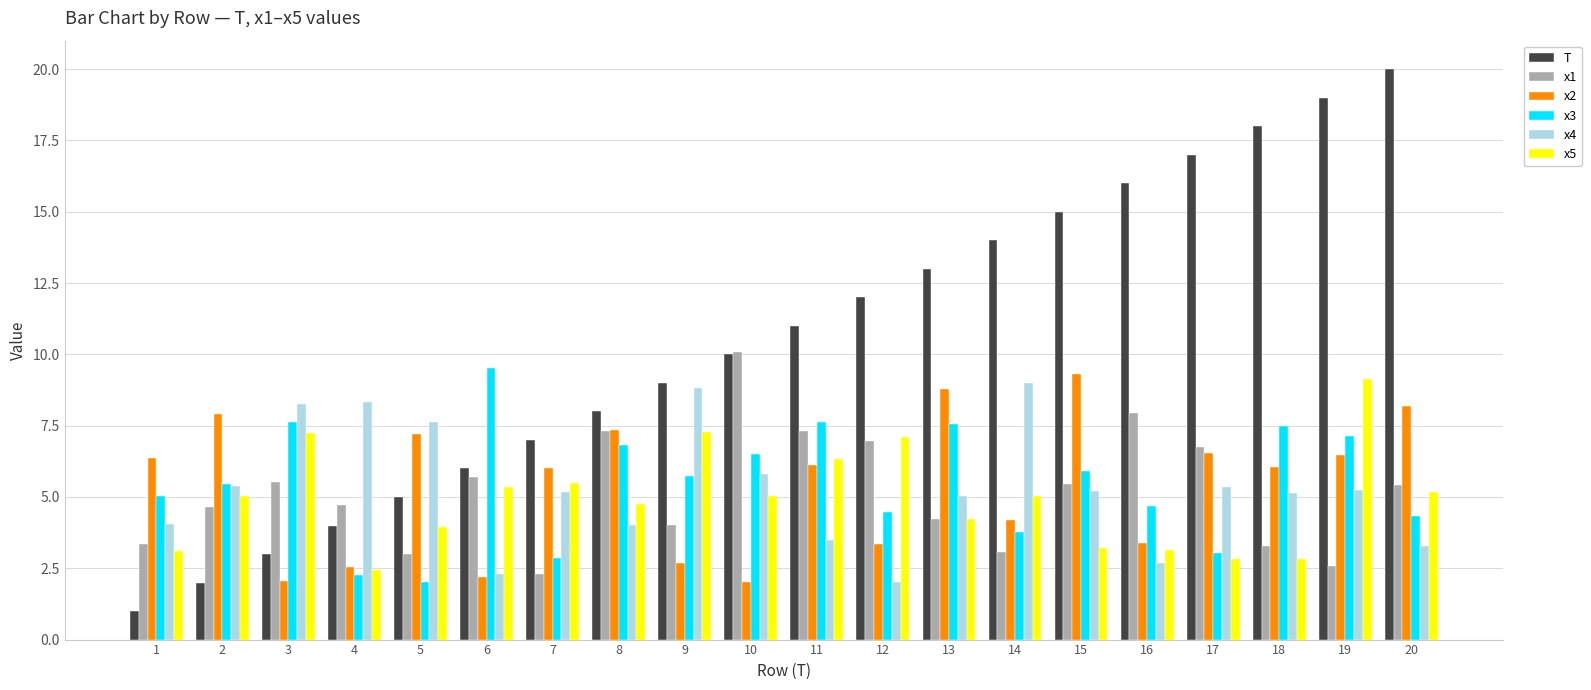

How many data points does each series have?

20